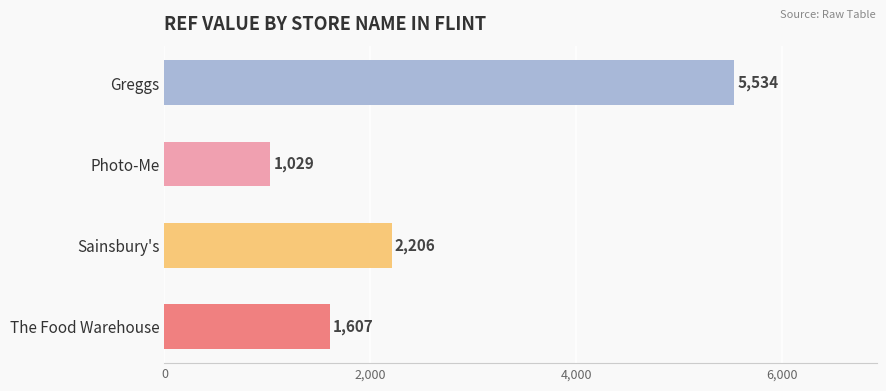

The value at Sainsbury's is 3937. True or false?

False